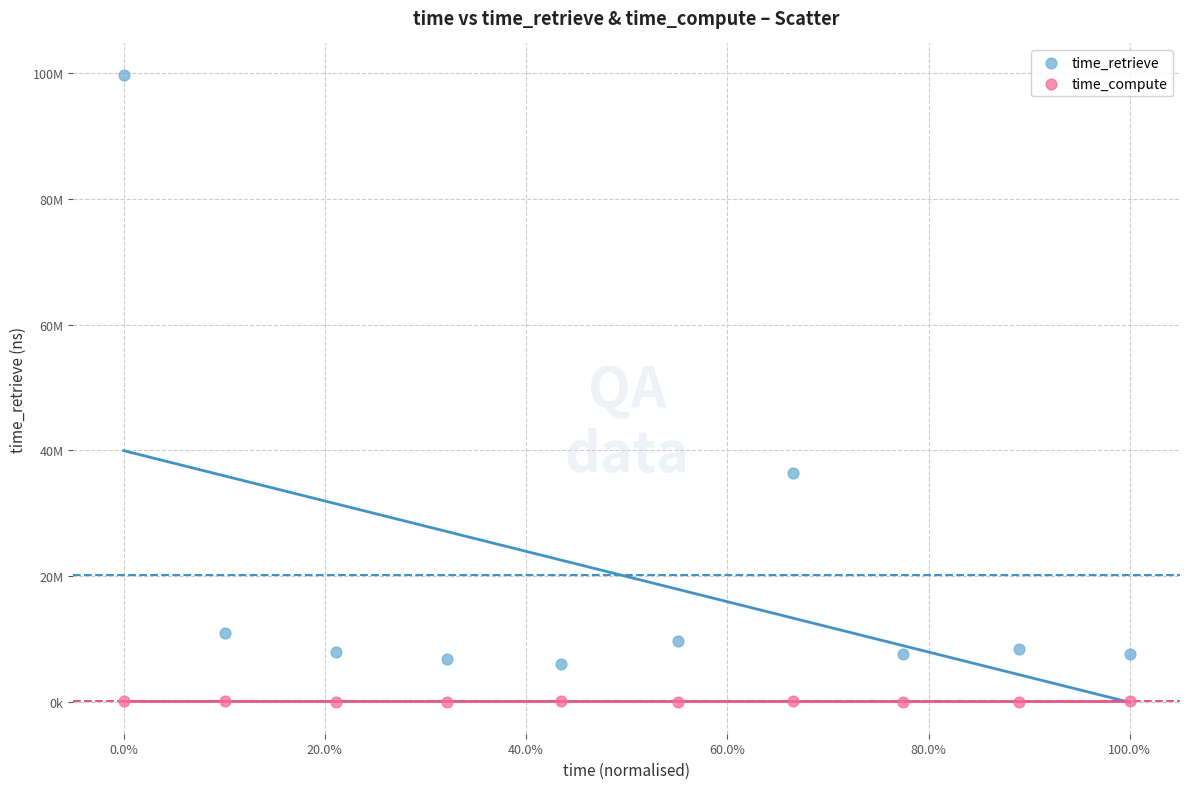

What are all the series names shown in the legend?

time_retrieve, time_compute